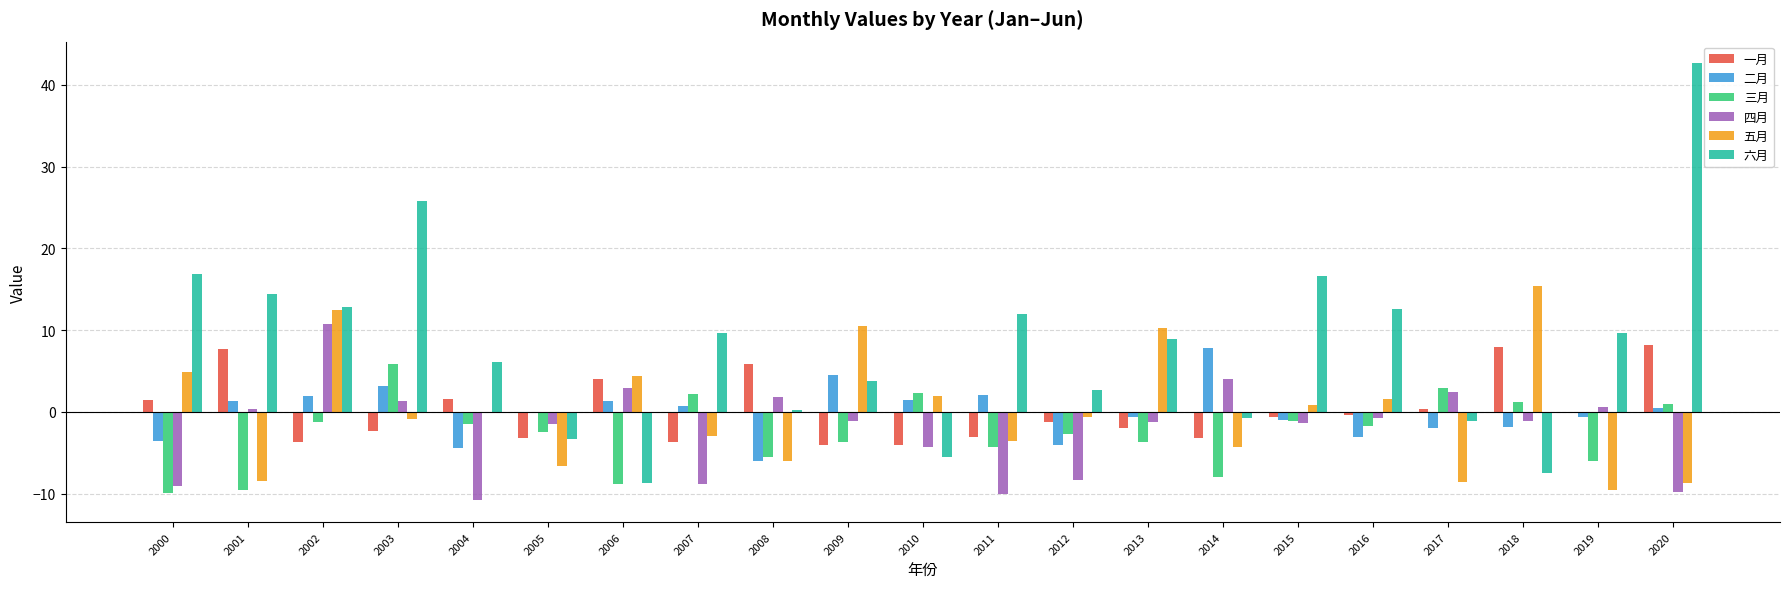

At which label does 三月 reach its peak?

2003